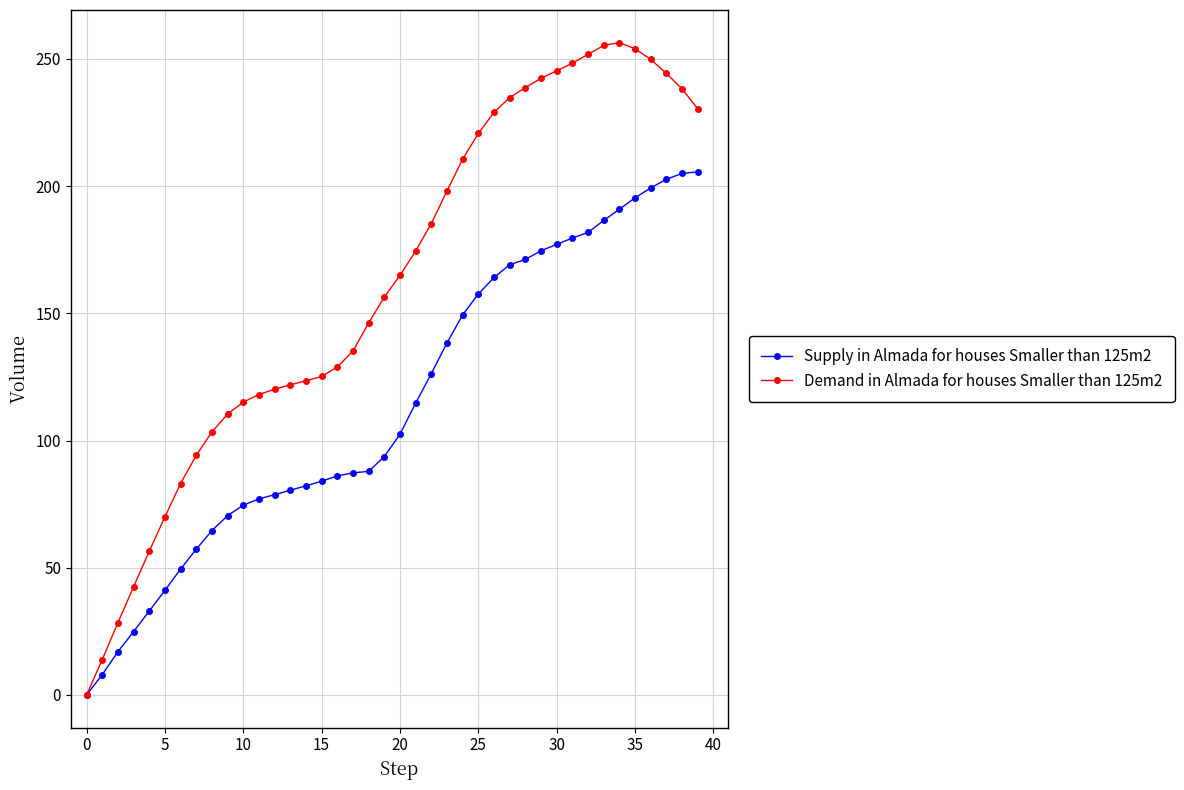

Which series has the widest spread of values?

Demand in Almada for houses Smaller than 125m2